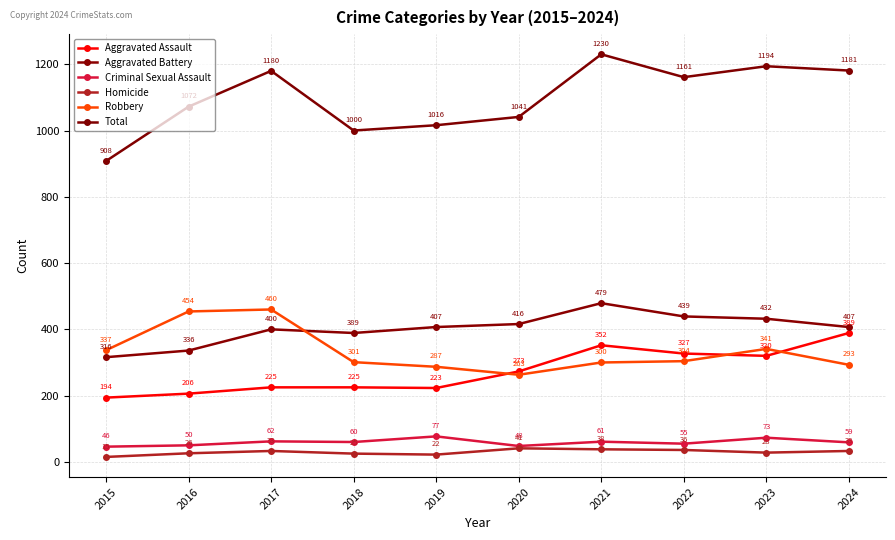

What is the value of the Aggravated Assault point at the 10th from the left?

389